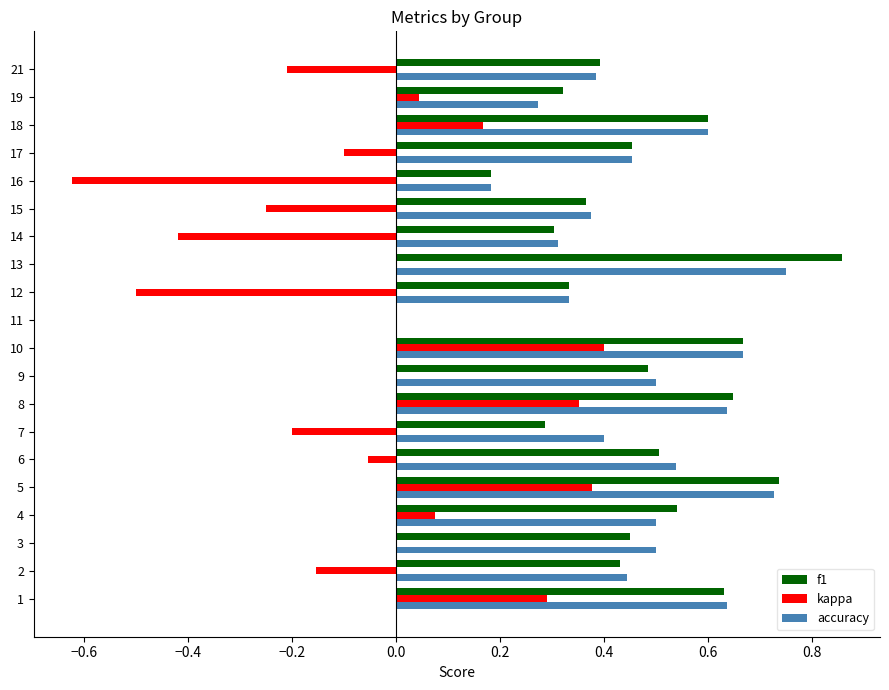

What is the total value across all series at 4?

1.1